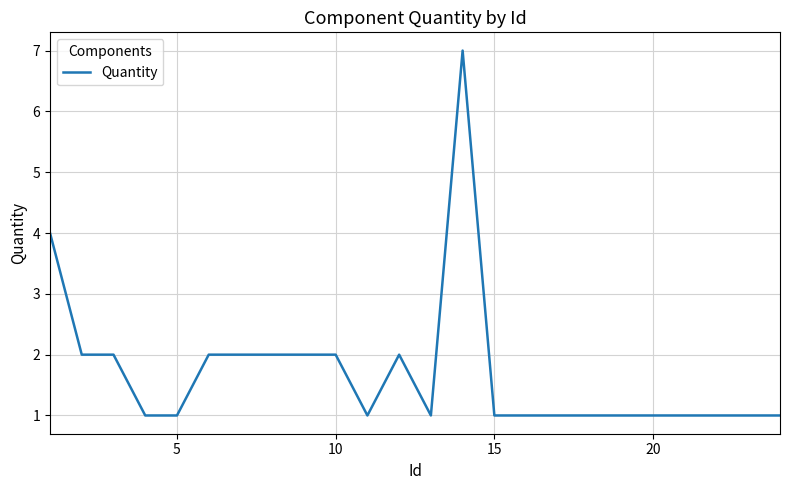

Count the values in the range 1 to 2.

22